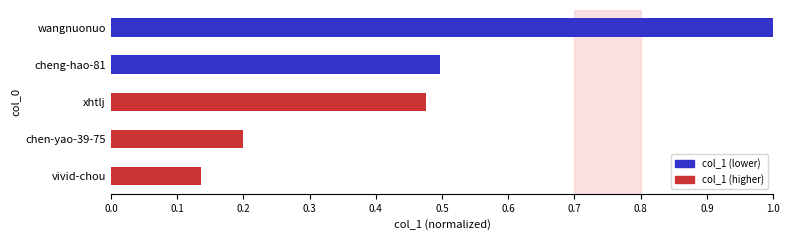

Rank the categories by value from highest to lowest.

wangnuonuo, cheng-hao-81, xhtlj, chen-yao-39-75, vivid-chou